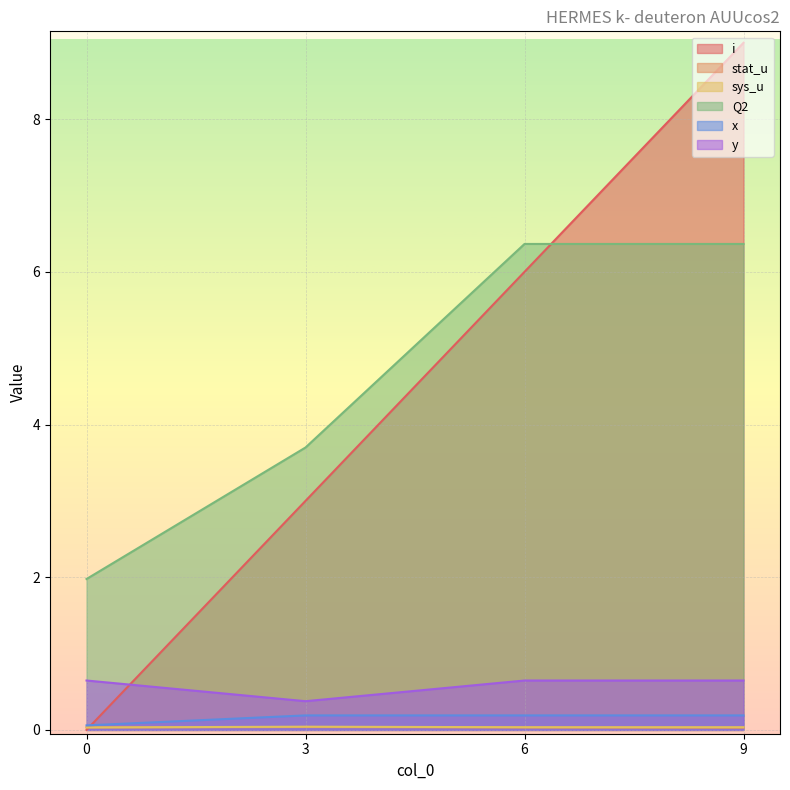

Reading left to right, list all the values displayed in this chart.

i: 0.0	3.0	6.0	9.0
stat_u: 0.0	0.0	0.0	0.0
sys_u: 0.0	0.0	0.0	0.0
Q2: 2.0	3.7	6.4	6.4
x: 0.1	0.2	0.2	0.2
y: 0.6	0.4	0.6	0.6